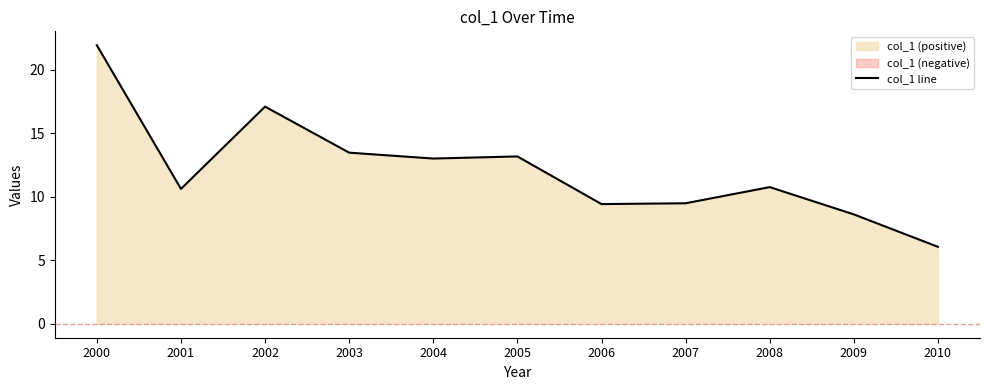

List the labels in order of value, largest first.

2000, 2002, 2003, 2005, 2004, 2008, 2001, 2007, 2006, 2009, 2010